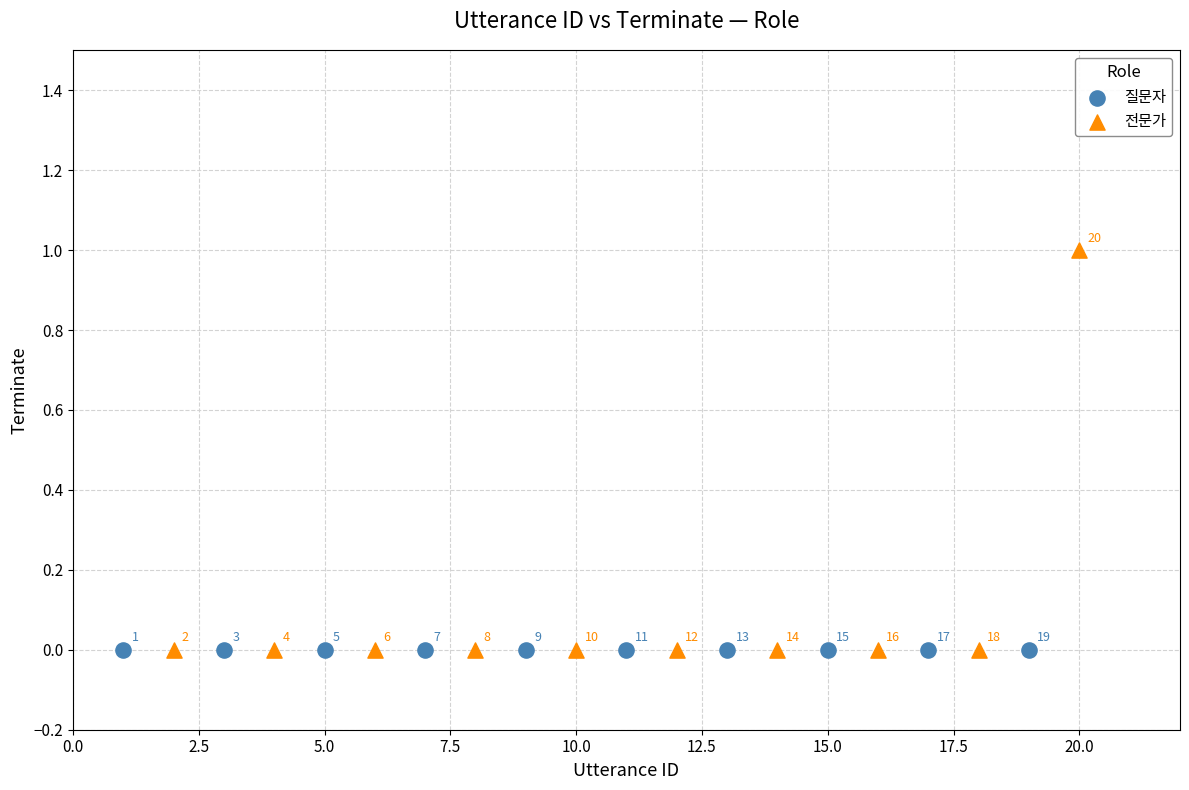

Which series reaches the maximum Y coordinate?

전문가